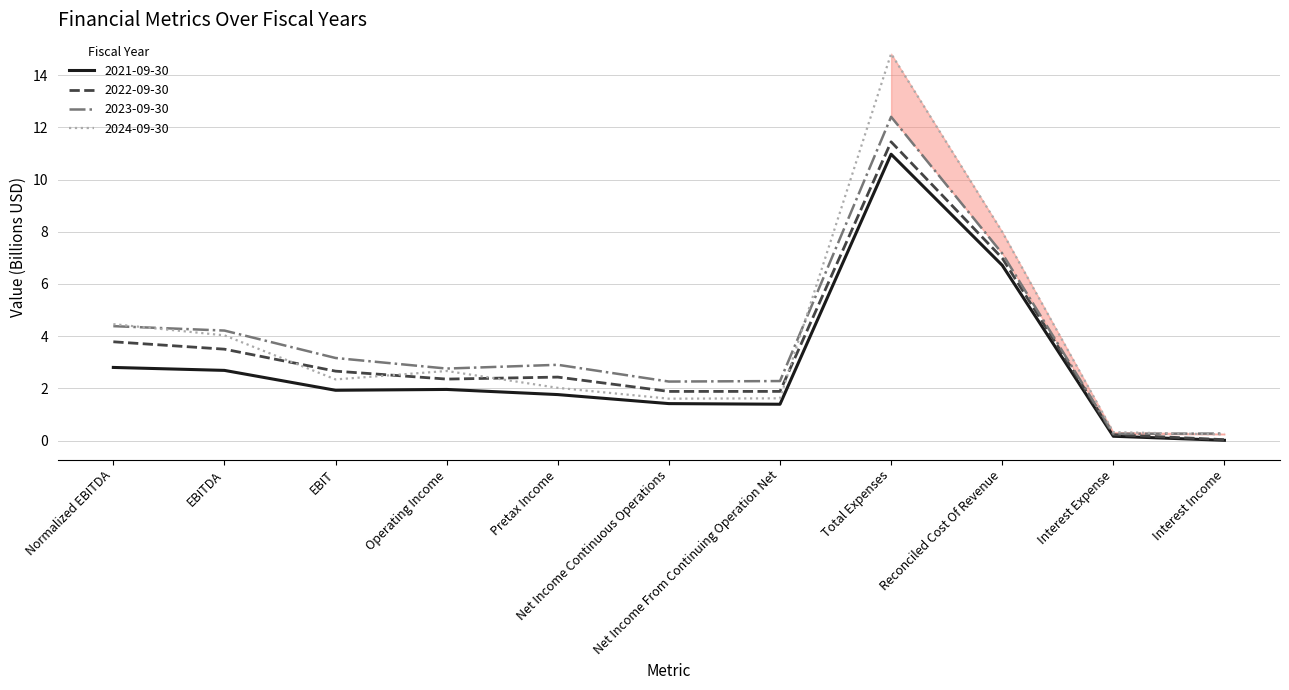

Which category has the highest value in the 2022-09-30 series?

Total Expenses